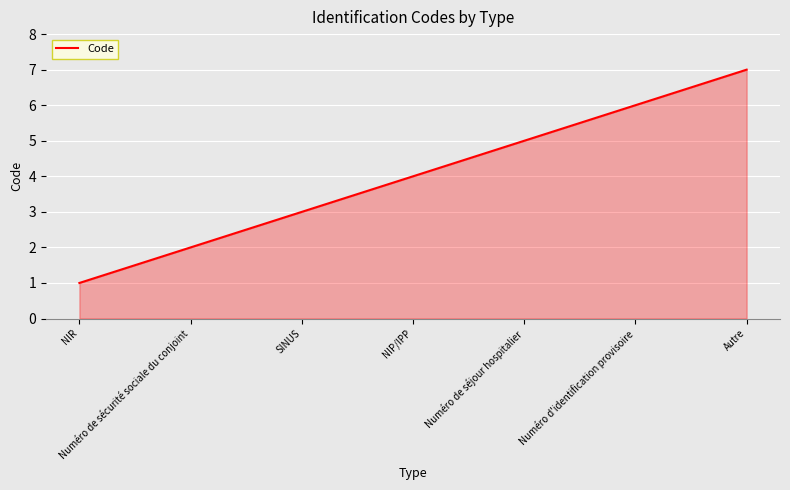

What is the minimum value shown in the chart?

1